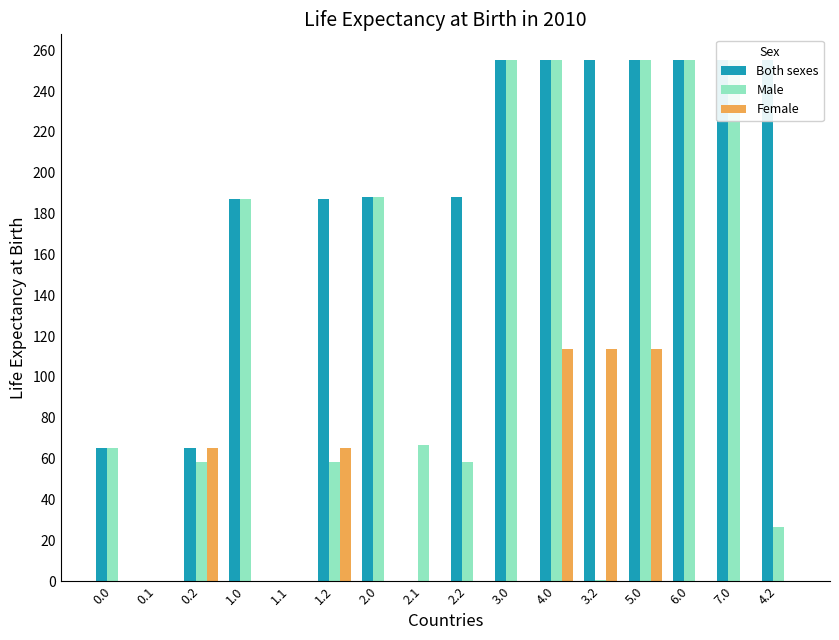

At 2.2, list the series in order from smallest to largest.

Female, Male, Both sexes